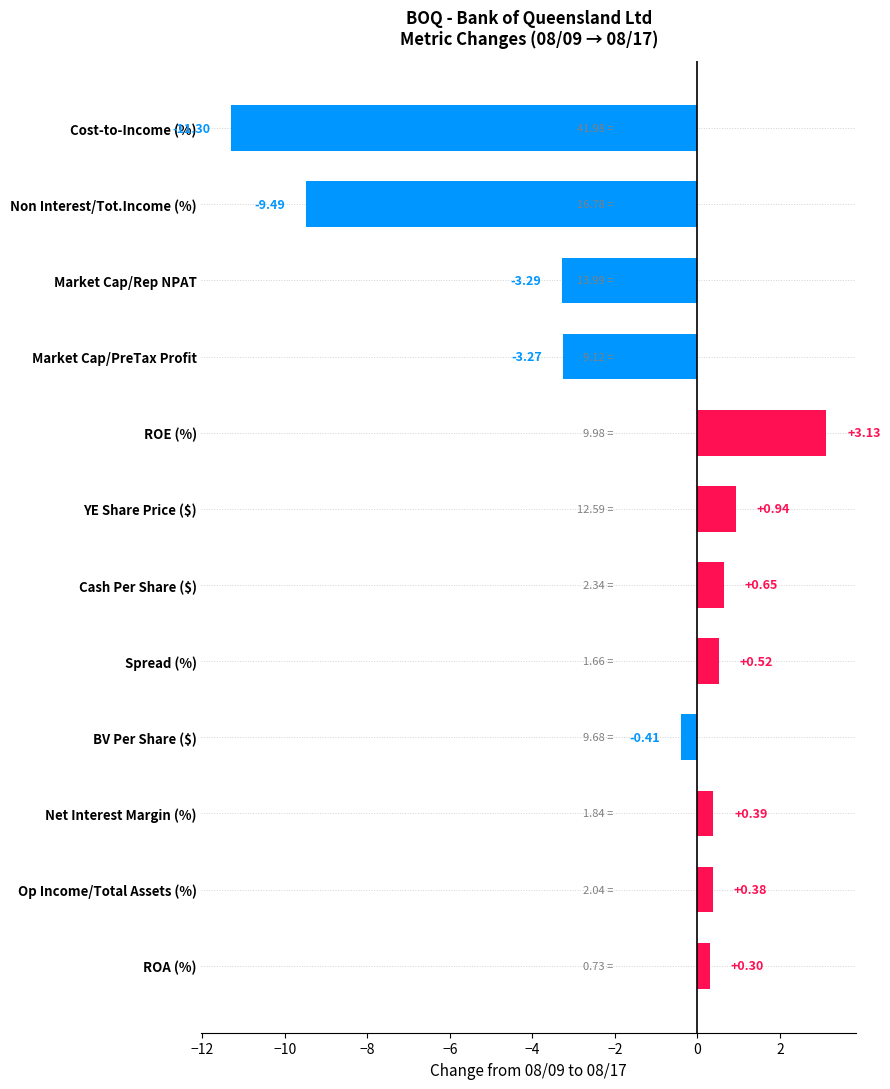

List the labels in order of value, smallest first.

Cost-to-Income (%), Non Interest/Tot.Income (%), Market Cap/Rep NPAT, Market Cap/PreTax Profit, BV Per Share ($), ROA (%), Op Income/Total Assets (%), Net Interest Margin (%), Spread (%), Cash Per Share ($), YE Share Price ($), ROE (%)